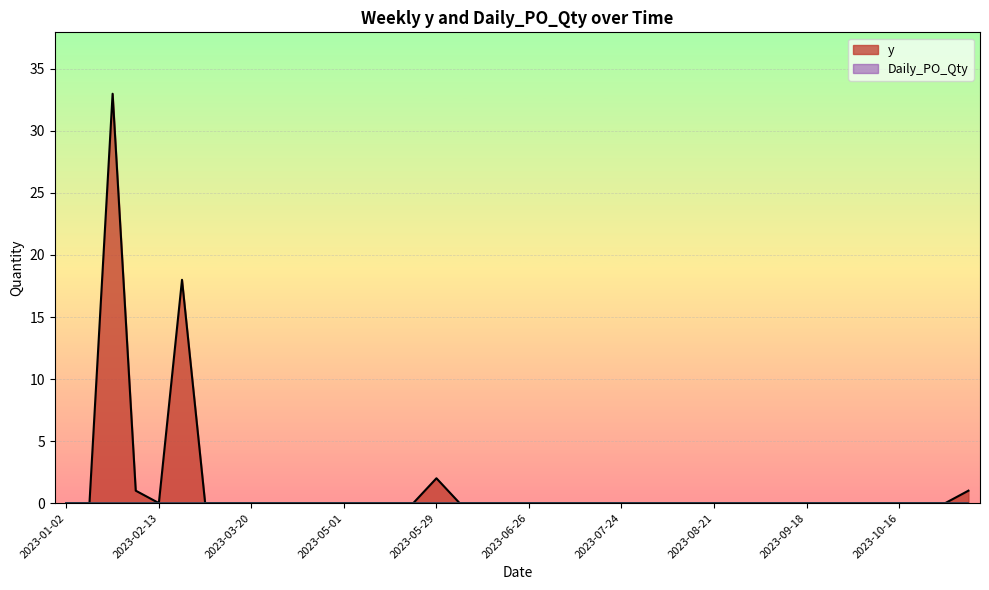

Rank the categories by value from lowest to highest.

2023-01-02, 2023-01-09, 2023-02-13, 2023-03-06, 2023-03-13, 2023-03-20, 2023-04-10, 2023-04-17, 2023-04-24, 2023-05-01, 2023-05-08, 2023-05-15, 2023-05-22, 2023-06-05, 2023-06-12, 2023-06-19, 2023-06-26, 2023-07-03, 2023-07-10, 2023-07-17, 2023-07-24, 2023-07-31, 2023-08-07, 2023-08-14, 2023-08-21, 2023-08-28, 2023-09-04, 2023-09-11, 2023-09-18, 2023-09-25, 2023-10-02, 2023-10-09, 2023-10-16, 2023-10-23, 2023-10-30, 2023-02-06, 2023-11-06, 2023-05-29, 2023-02-20, 2023-01-30